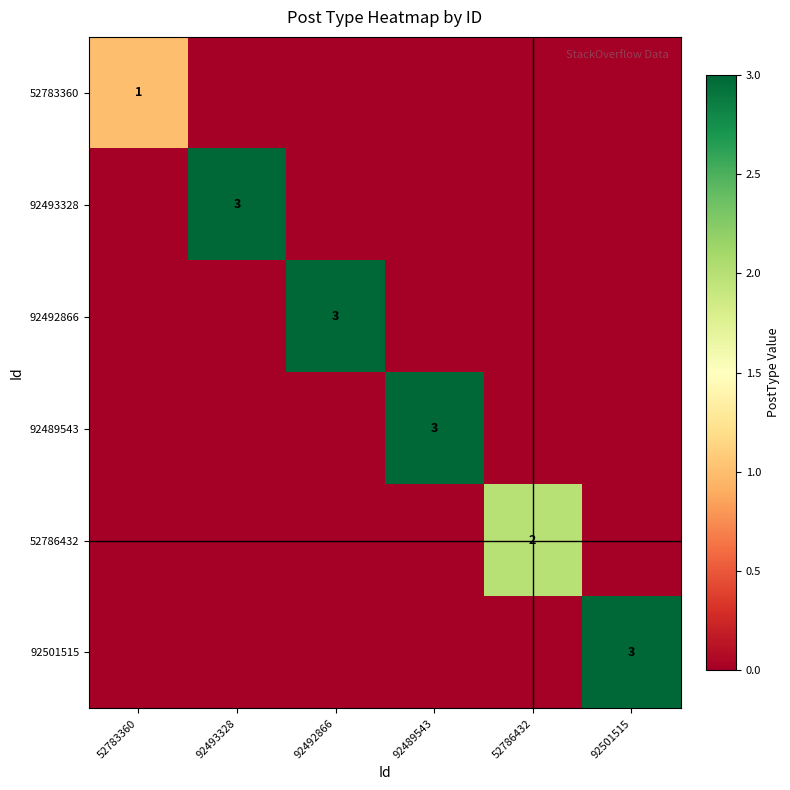

The 92489543 series shows 1 at 92489543. True or false?

False